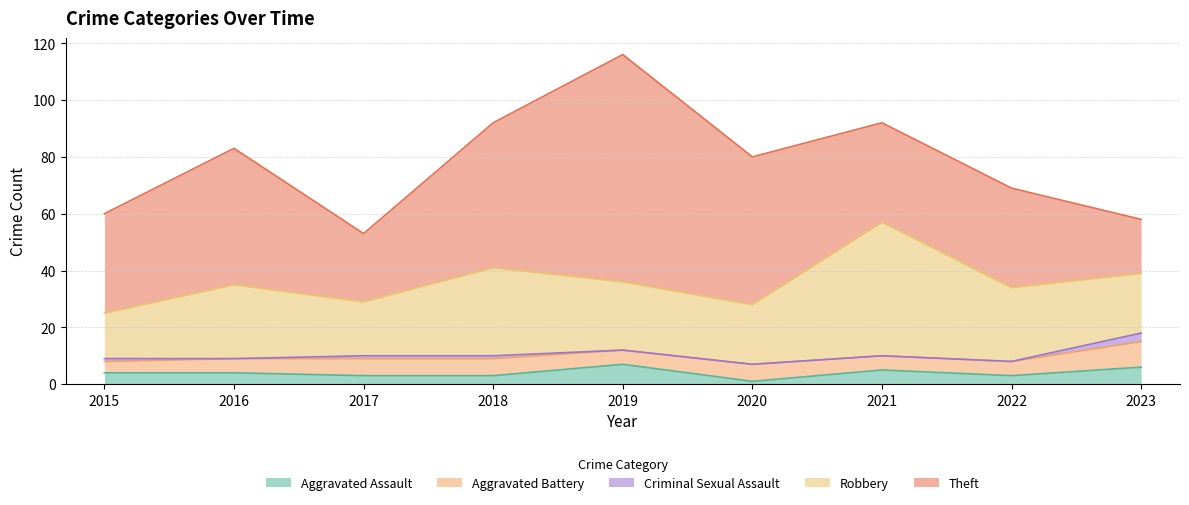

Reading left to right, transcribe all the data shown in this chart.

Aggravated Assault: 4	4	3	3	7	1	5	3	6
Aggravated Battery: 4	5	6	6	5	6	5	5	9
Criminal Sexual Assault: 1	0	1	1	0	0	0	0	3
Robbery: 16	26	19	31	24	21	47	26	21
Theft: 35	48	24	51	80	52	35	35	19